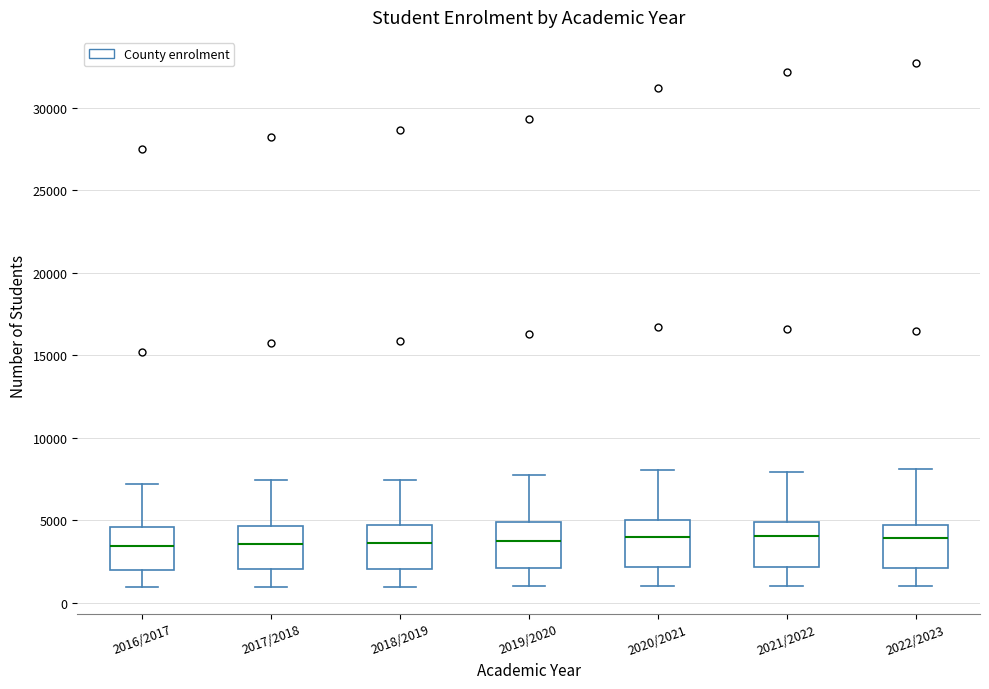

Where is the upper edge of the box for 2022/2023 on the y-axis? The values are not printed on the chart, so give them approximately, as read against the axis.

4500